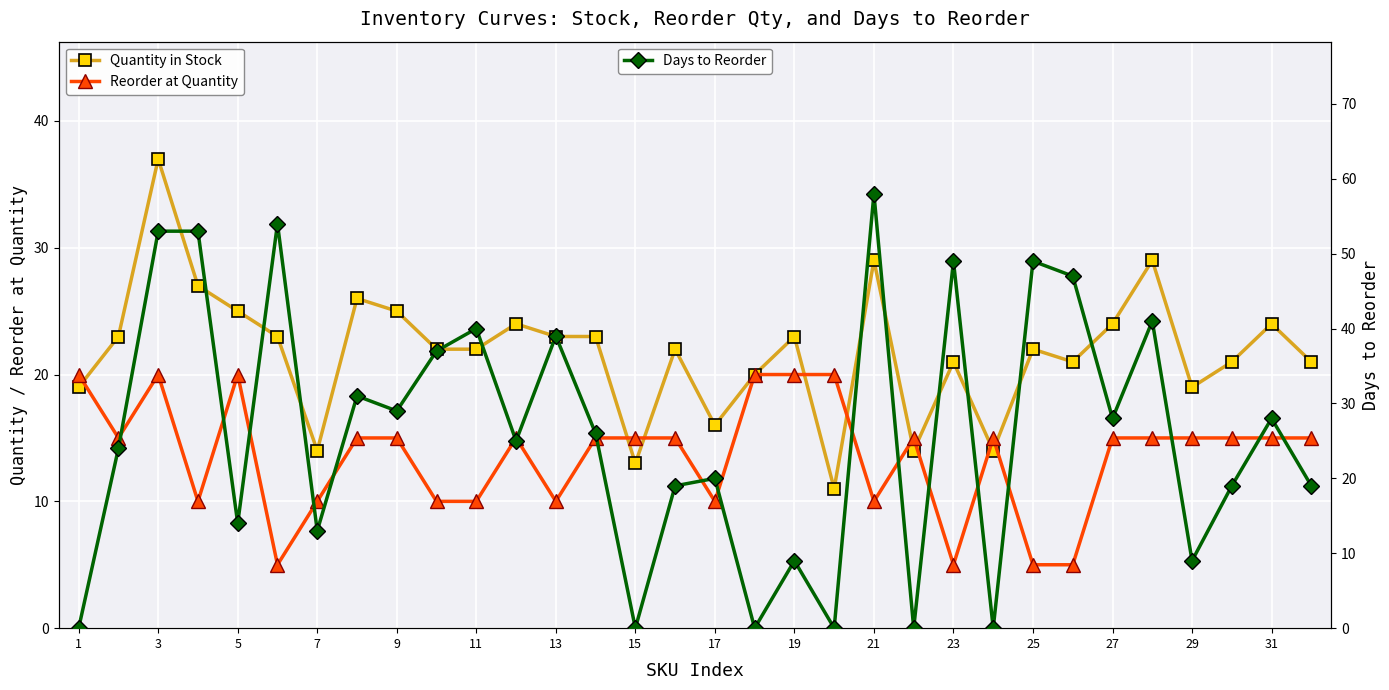

What is the value of the Days to Reorder point at the 32nd from the left?

19